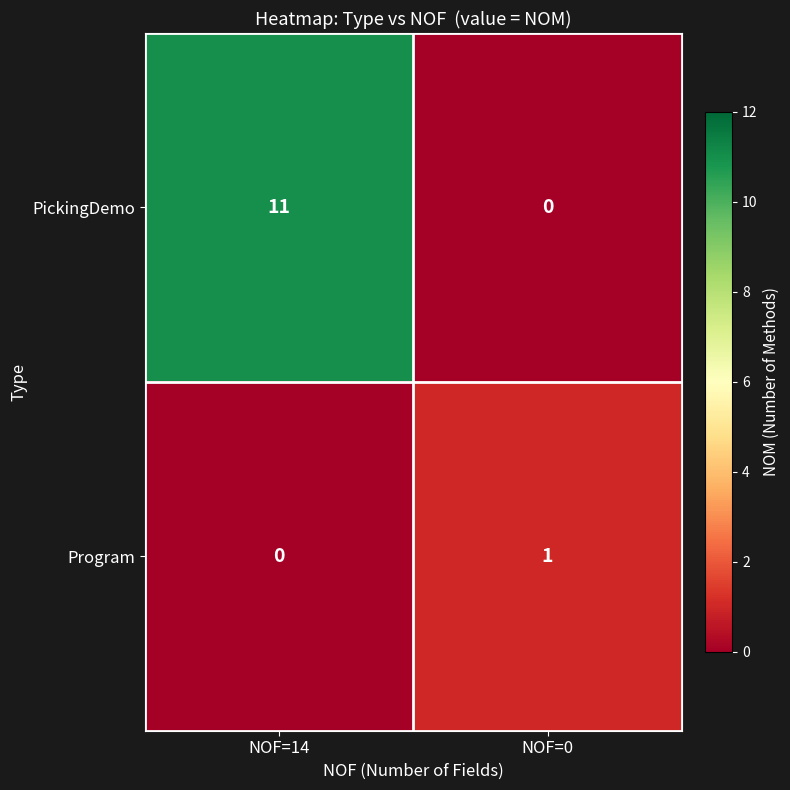

Rank the series by their maximum value, from highest to lowest.

PickingDemo, Program